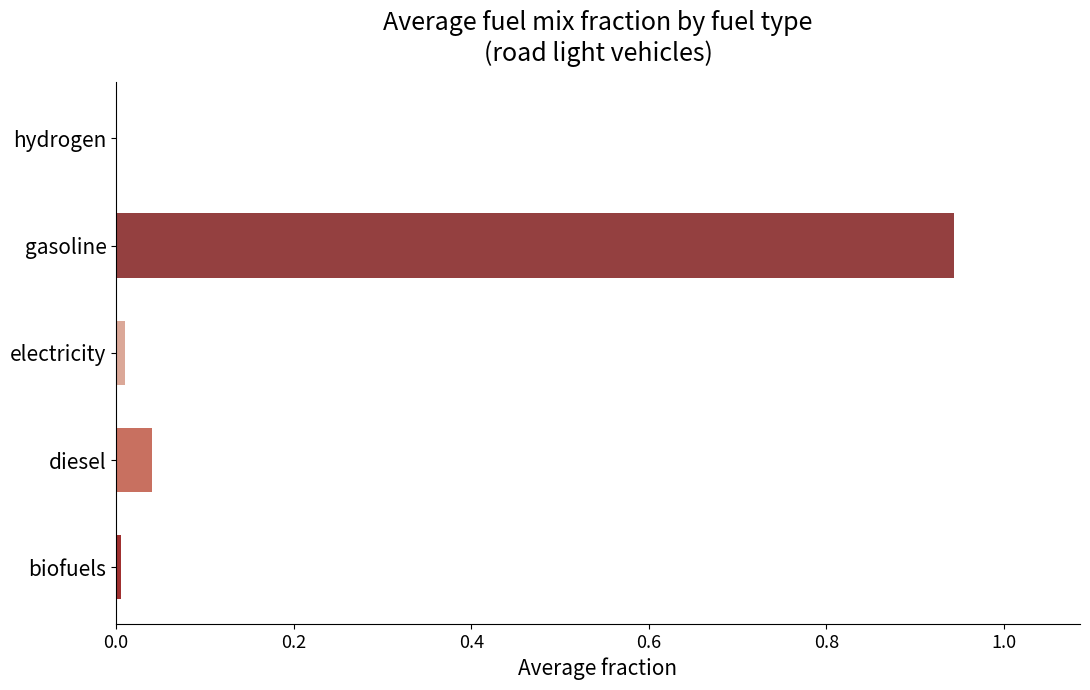

Which has a higher value, gasoline or hydrogen?

gasoline